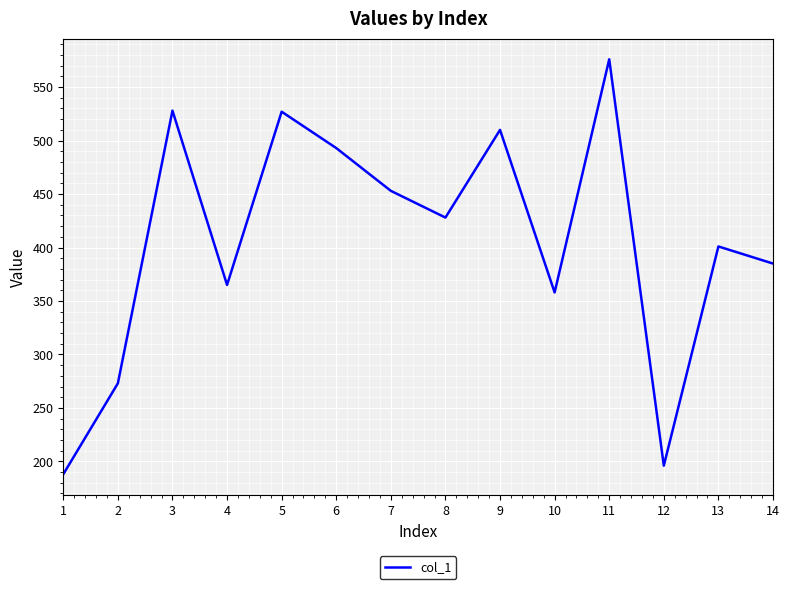

How many interior local peaks (higher than both neighbors) does the data have?

5